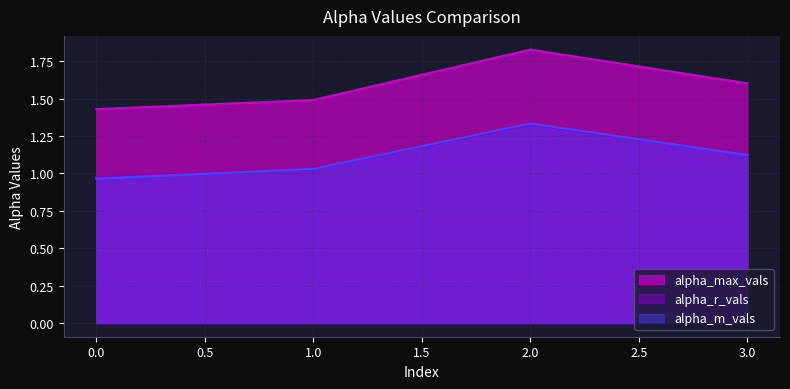

After their last crossing, which series has the higher values: alpha_r_vals or alpha_m_vals?

alpha_r_vals